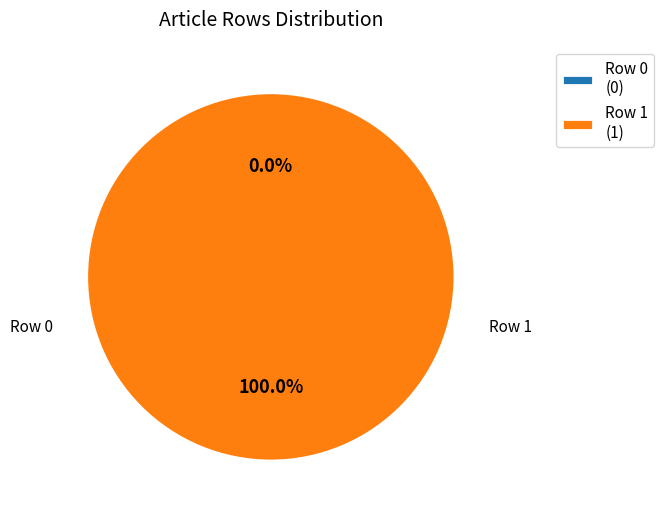

Which category accounts for the majority?

Row 1